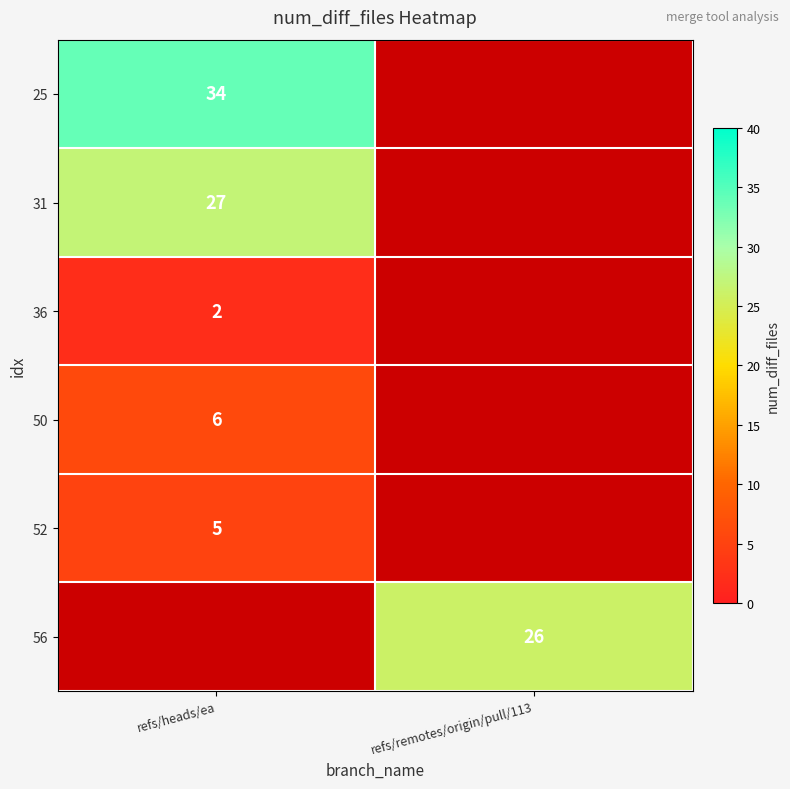

Is the value of 56 at refs/remotes/origin/pull/113 greater than the value of 50 at refs/heads/ea?

Yes